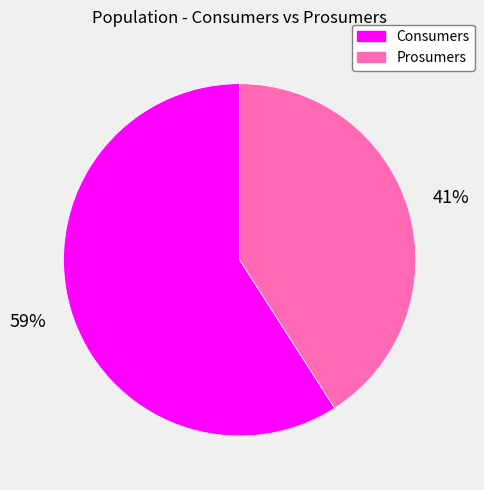

To the nearest percent, what is the average slice percentage?

50%